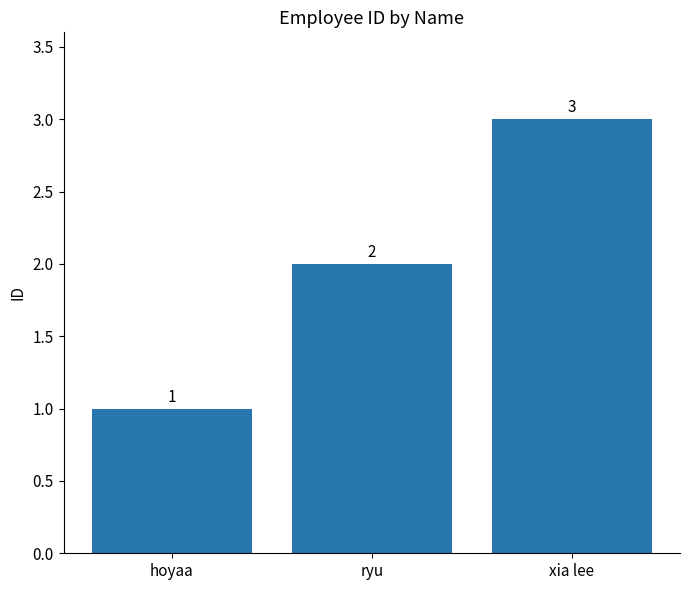

Reading right to left, transcribe all the data shown in this chart.

xia lee=3	ryu=2	hoyaa=1